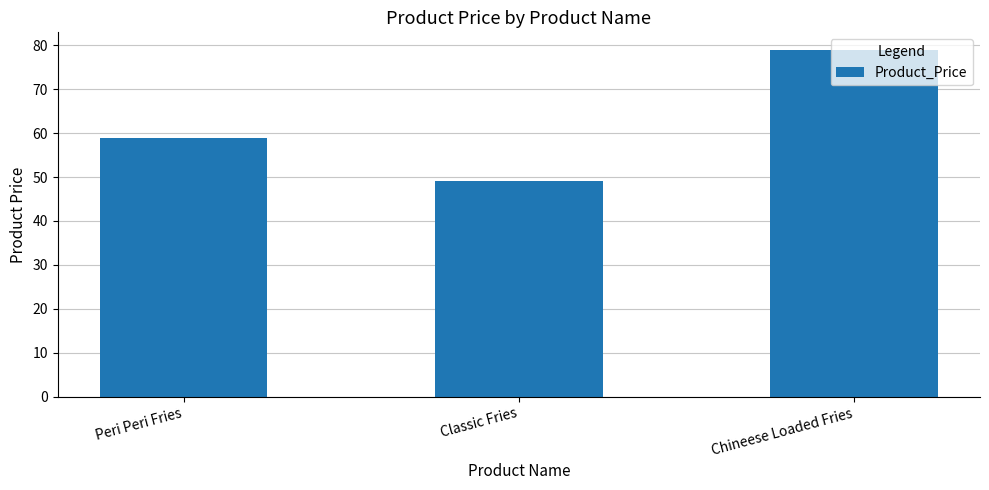

Which category has the highest value across all series?

Chineese Loaded Fries